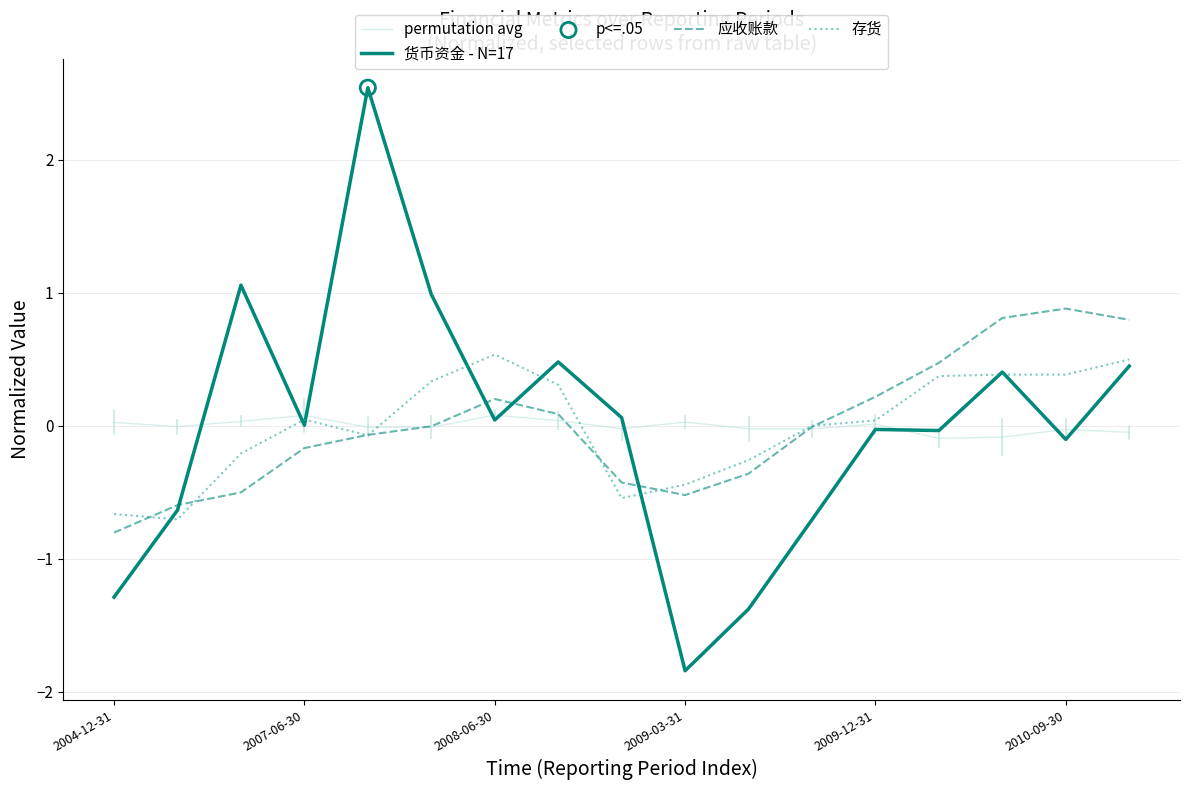

Which series has the largest range (max minus min)?

货币资金 - N=17